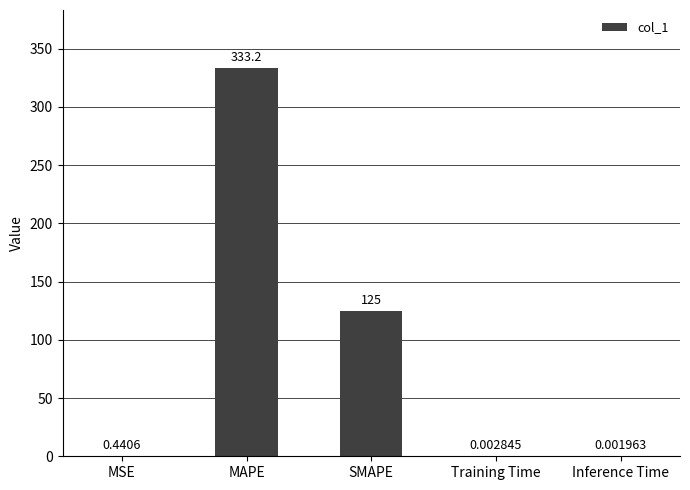

What is the sum of all values?

458.6